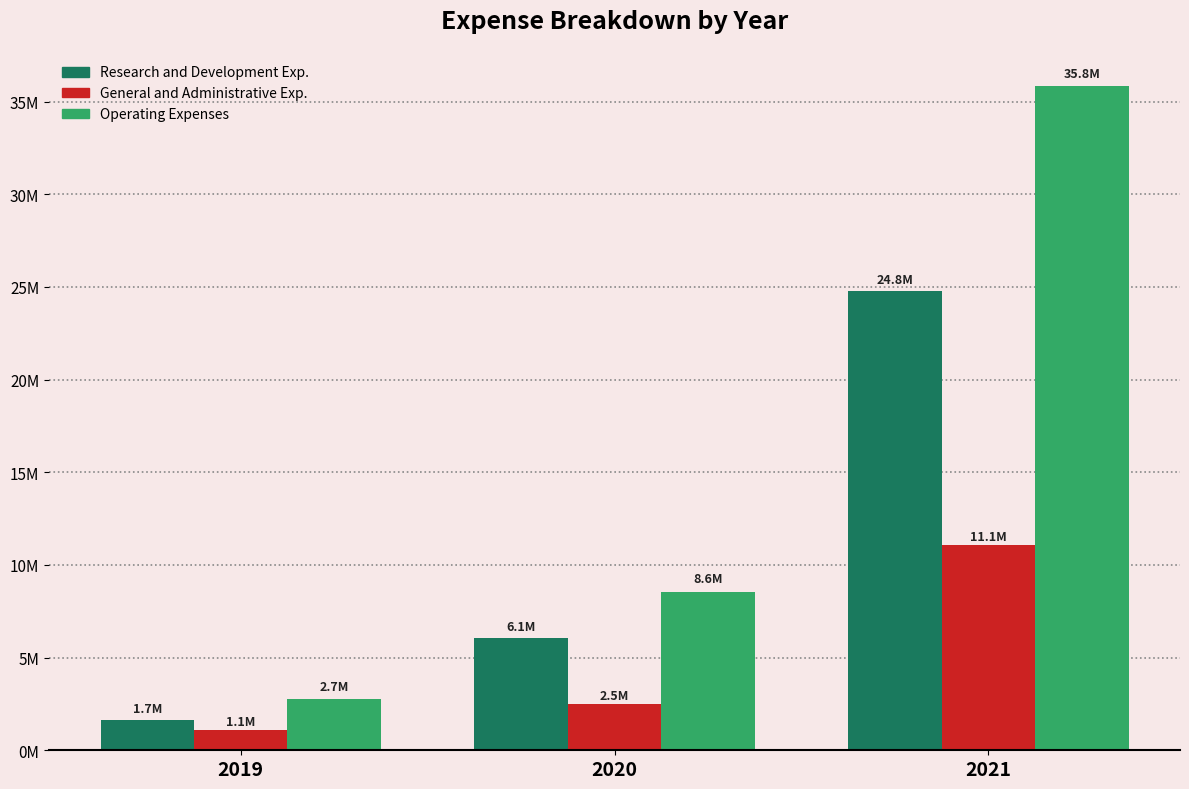

What are all the series names shown in the legend?

Research and Development Exp., General and Administrative Exp., Operating Expenses